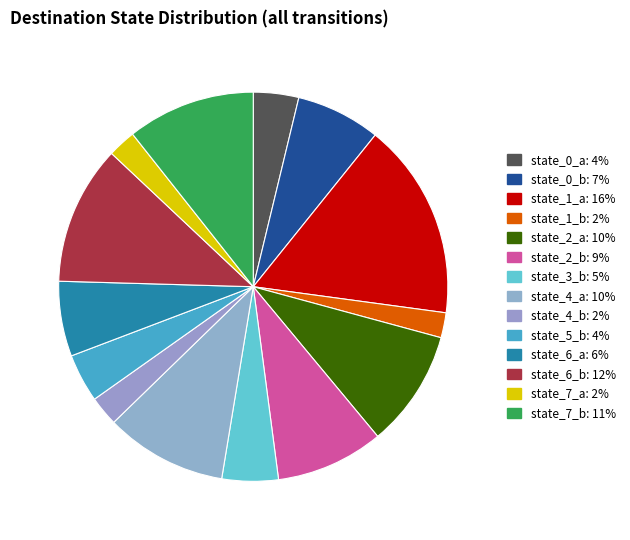

How many segments does this pie chart have?

14